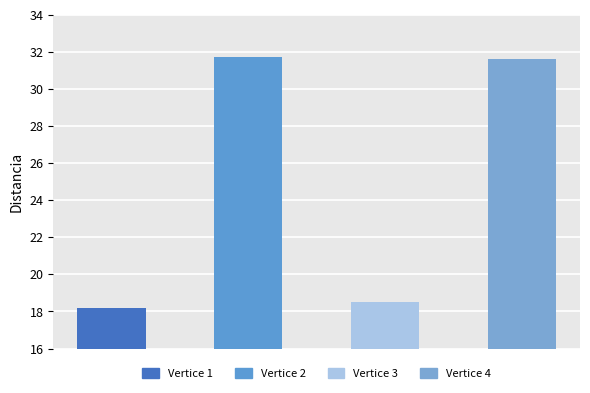

How many bars are there in total?

4